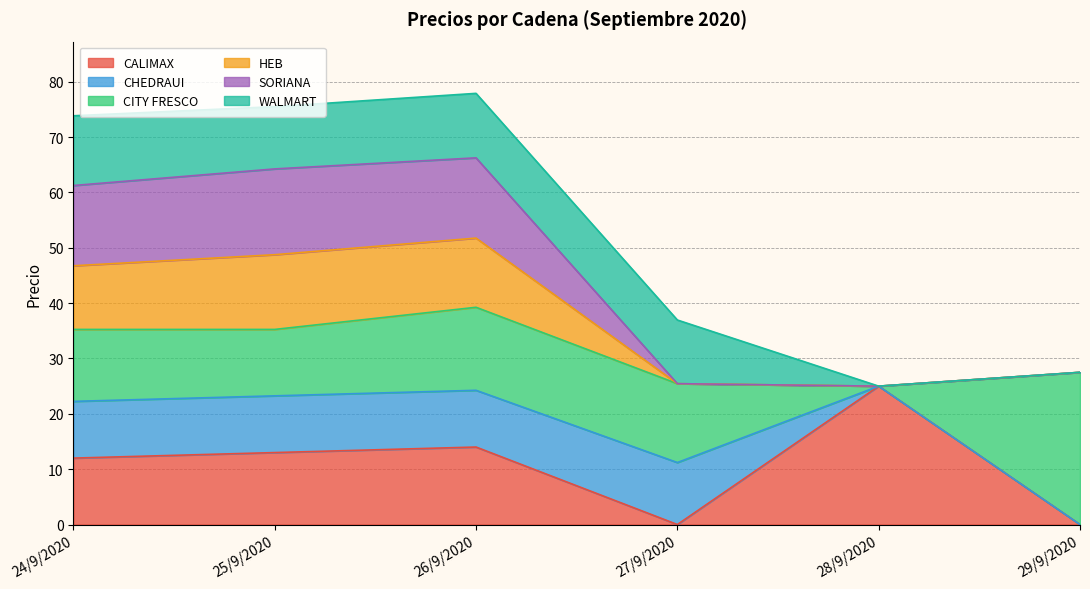

What is the total value across all series at 25/9/2020?

75.5